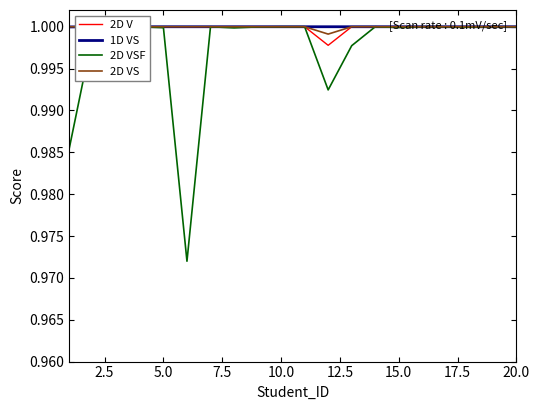

Which series has the widest spread of values?

2D VSF